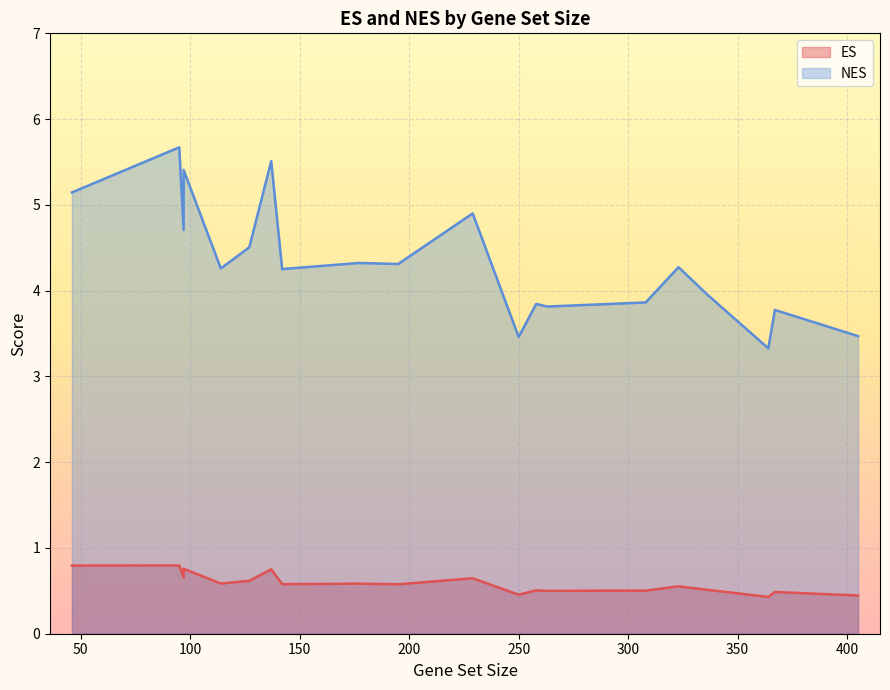

What is the difference between the ES values at 114 and 229?

0.1